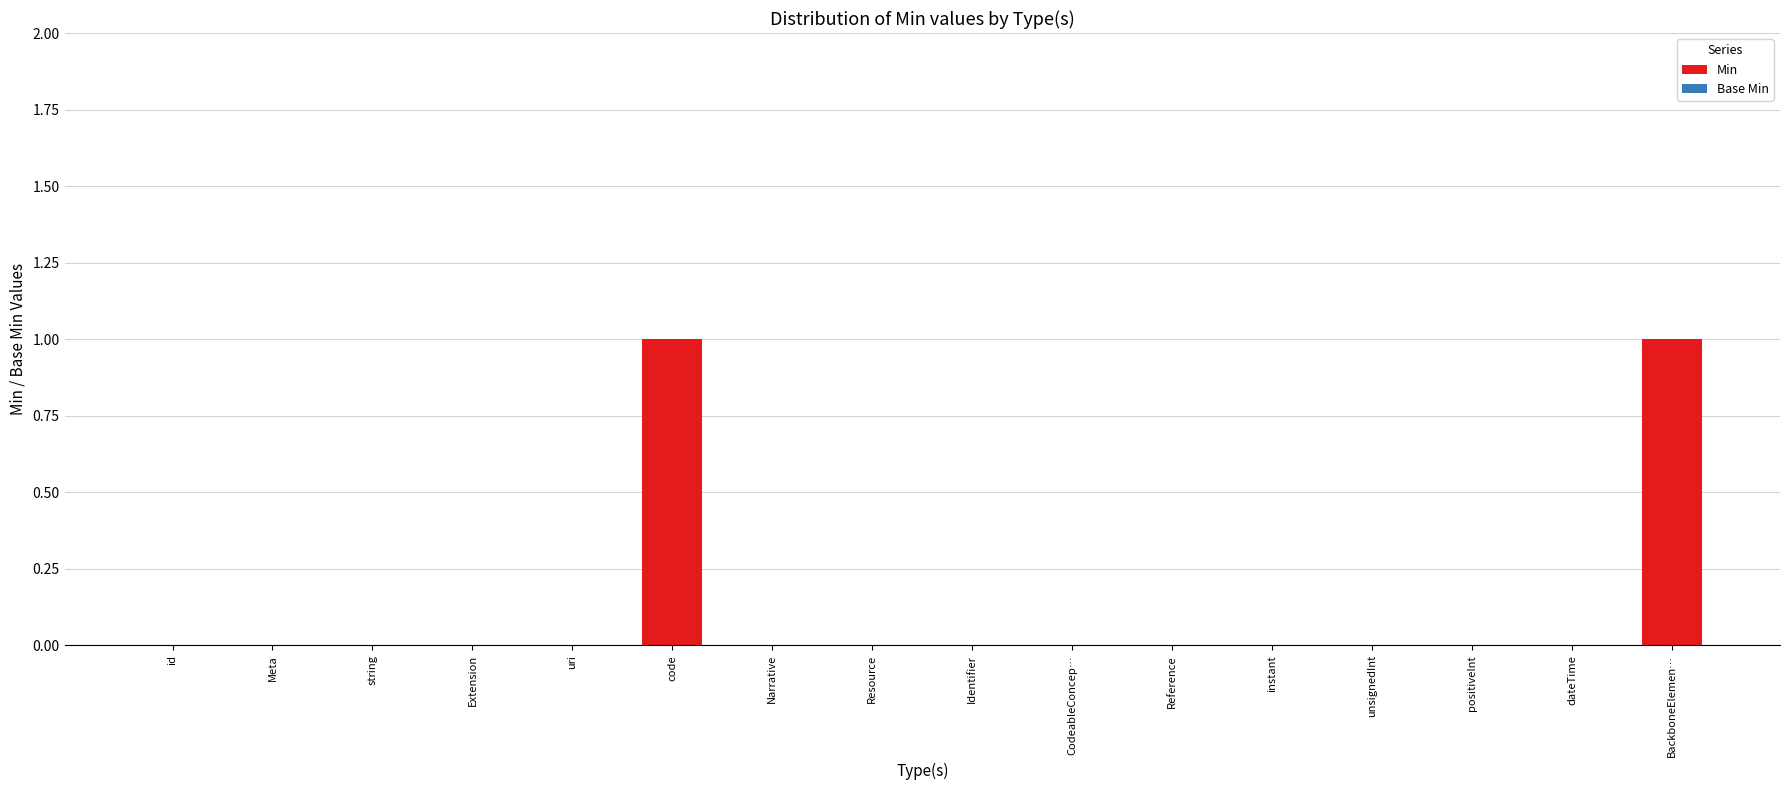

Reading left to right, list all the values displayed in this chart.

id=0	Meta=0	string=0	Extension=0	uri=0	code=1	Narrative=0	Resource=0	Identifier=0	CodeableConcep…=0	Reference=0	instant=0	unsignedInt=0	positiveInt=0	dateTime=0	BackboneElemen…=1